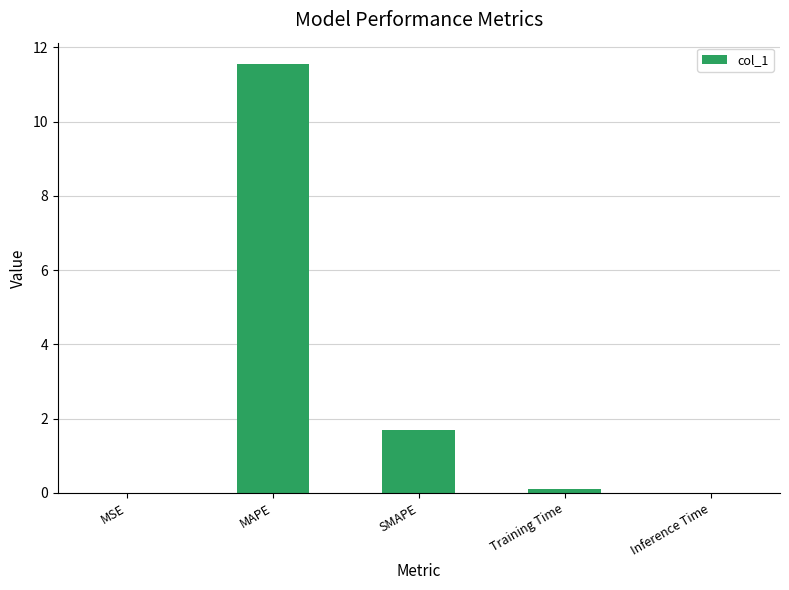

What is the difference between the values at MSE and SMAPE?

1.7